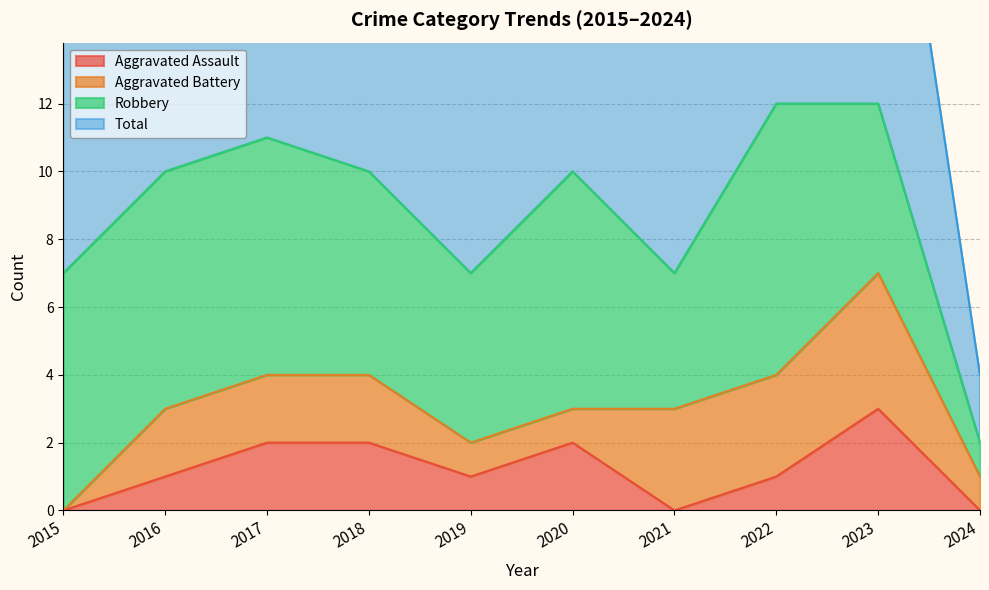

How many categories are shown in the chart?

10